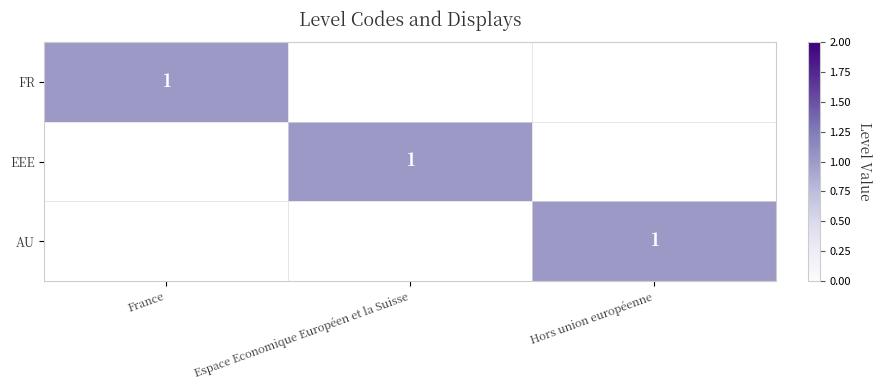

How many values in FR are above zero?

1